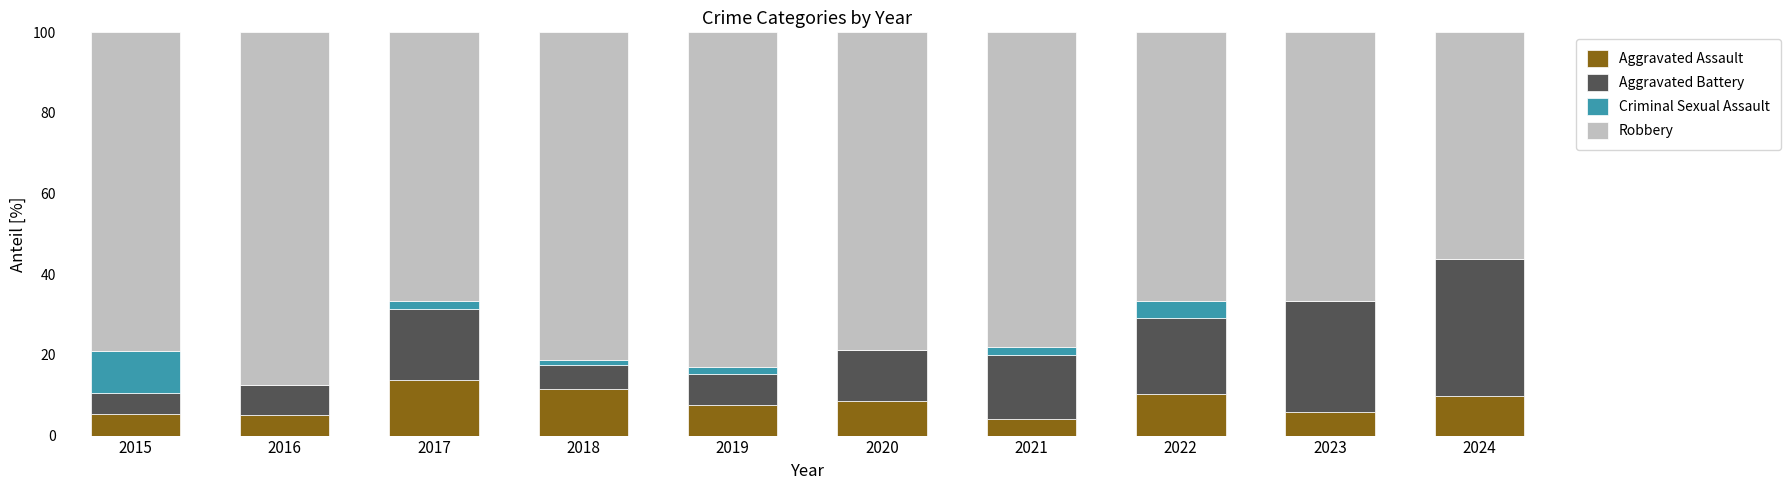

What is the highest value of the Aggravated Assault series?

13.7